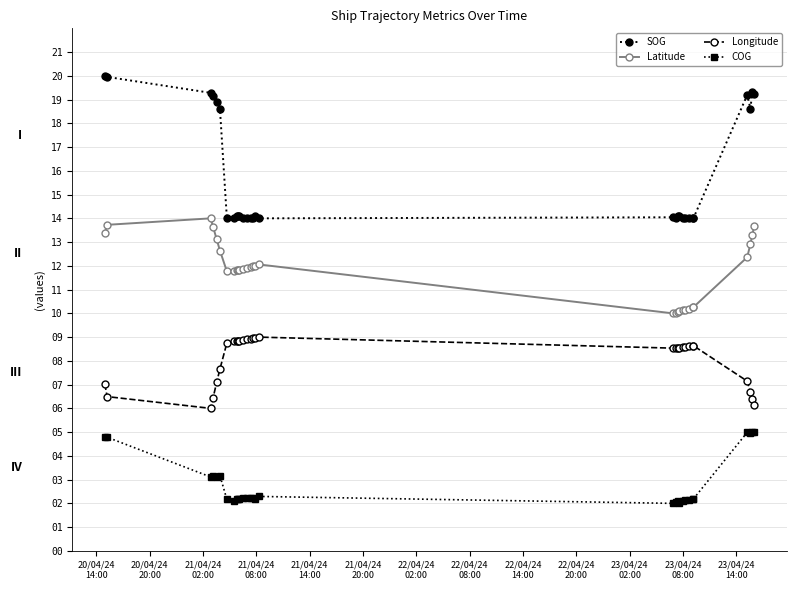

True or false: SOG has more than 1 points higher than both neighbors.

True